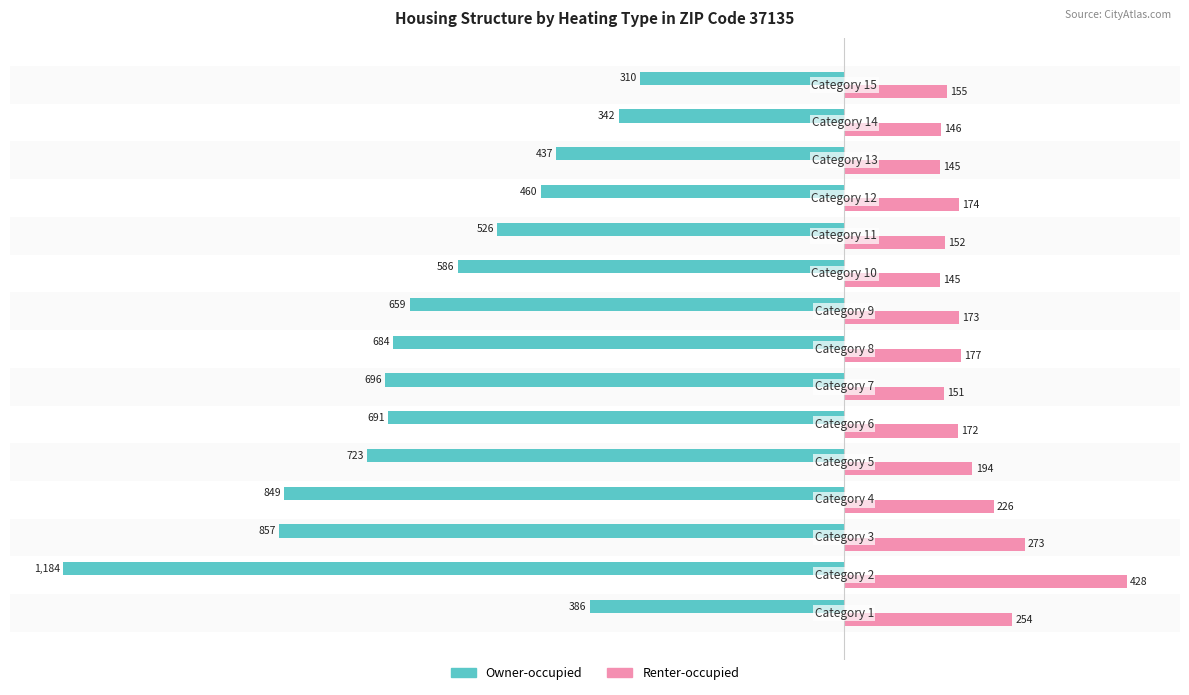

Which series has the largest total across all categories?

Renter-occupied